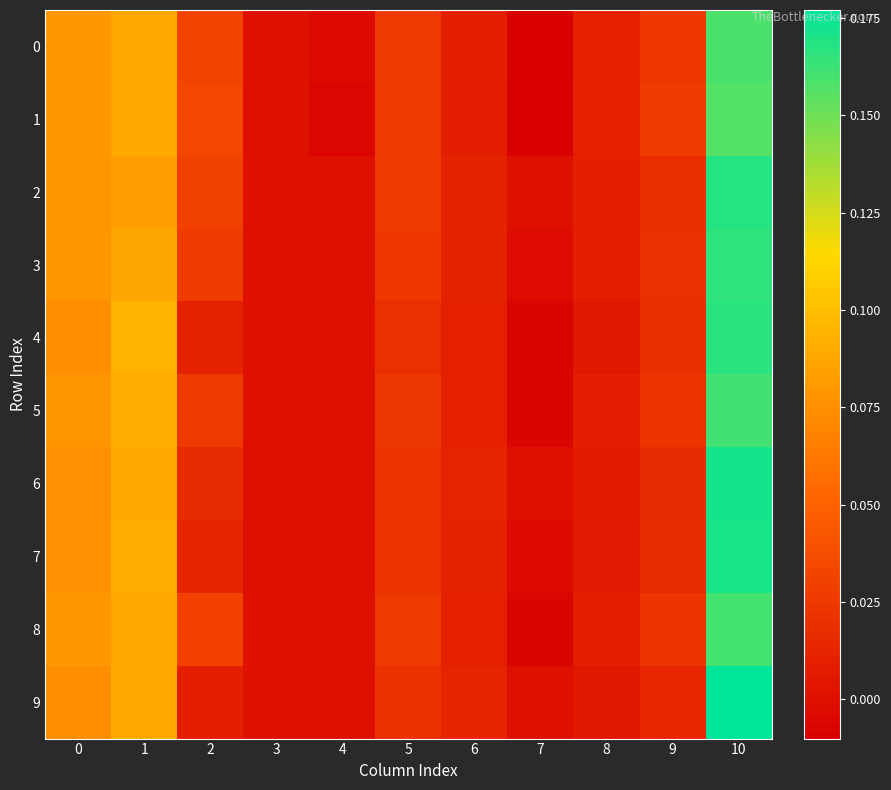

Reading left to right, list all the values displayed in this chart.

0: 0=0.1	1=0.1	2=0.0	3=0.0	4=-0.0	5=0.0	6=0.0	7=-0.0	8=0.0	9=0.0	10=0.2
1: 0=0.1	1=0.1	2=0.0	3=0.0	4=-0.0	5=0.0	6=0.0	7=-0.0	8=0.0	9=0.0	10=0.2
2: 0=0.1	1=0.1	2=0.0	3=0.0	4=0.0	5=0.0	6=0.0	7=0.0	8=0.0	9=0.0	10=0.2
3: 0=0.1	1=0.1	2=0.0	3=0.0	4=0.0	5=0.0	6=0.0	7=-0.0	8=0.0	9=0.0	10=0.2
4: 0=0.1	1=0.1	2=0.0	3=0.0	4=0.0	5=0.0	6=0.0	7=-0.0	8=0.0	9=0.0	10=0.2
5: 0=0.1	1=0.1	2=0.0	3=0.0	4=0.0	5=0.0	6=0.0	7=-0.0	8=0.0	9=0.0	10=0.2
6: 0=0.1	1=0.1	2=0.0	3=0.0	4=0.0	5=0.0	6=0.0	7=0.0	8=0.0	9=0.0	10=0.2
7: 0=0.1	1=0.1	2=0.0	3=0.0	4=0.0	5=0.0	6=0.0	7=-0.0	8=0.0	9=0.0	10=0.2
8: 0=0.1	1=0.1	2=0.0	3=0.0	4=0.0	5=0.0	6=0.0	7=-0.0	8=0.0	9=0.0	10=0.2
9: 0=0.1	1=0.1	2=0.0	3=0.0	4=0.0	5=0.0	6=0.0	7=0.0	8=0.0	9=0.0	10=0.2